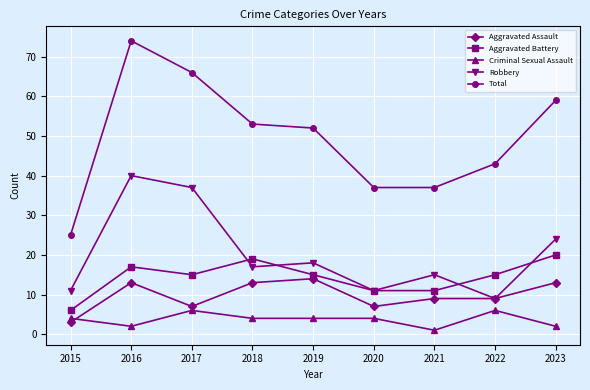

Reading left to right, extract all data points from this chart.

Aggravated Assault: 2015=3	2016=13	2017=7	2018=13	2019=14	2020=7	2021=9	2022=9	2023=13
Aggravated Battery: 2015=6	2016=17	2017=15	2018=19	2019=15	2020=11	2021=11	2022=15	2023=20
Criminal Sexual Assault: 2015=4	2016=2	2017=6	2018=4	2019=4	2020=4	2021=1	2022=6	2023=2
Robbery: 2015=11	2016=40	2017=37	2018=17	2019=18	2020=11	2021=15	2022=9	2023=24
Total: 2015=25	2016=74	2017=66	2018=53	2019=52	2020=37	2021=37	2022=43	2023=59